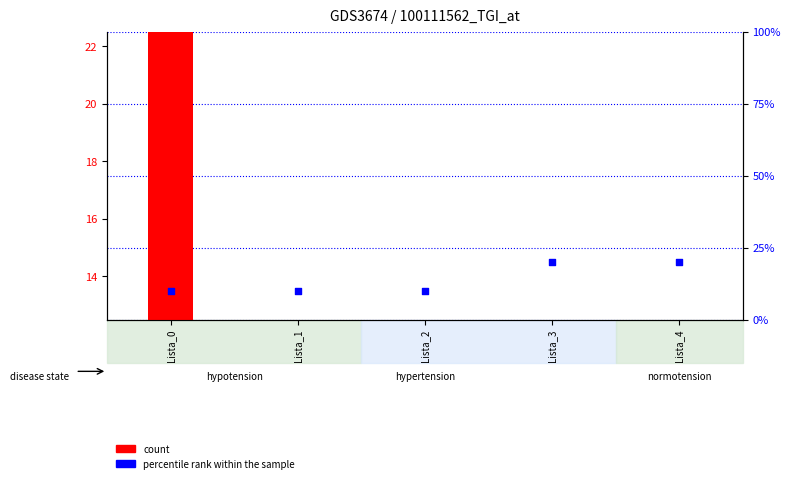

Which series has the largest total across all categories?

count